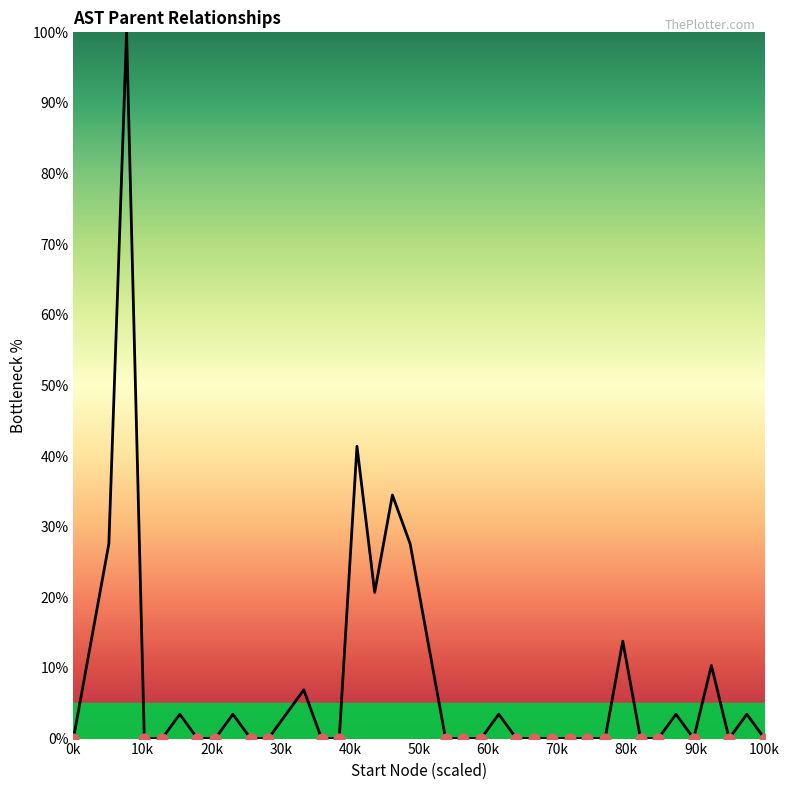

What is the maximum value shown in the chart?

100.0